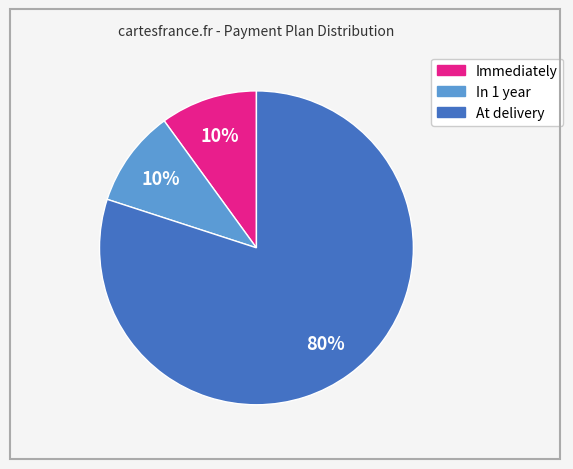

How many segments does this pie chart have?

3